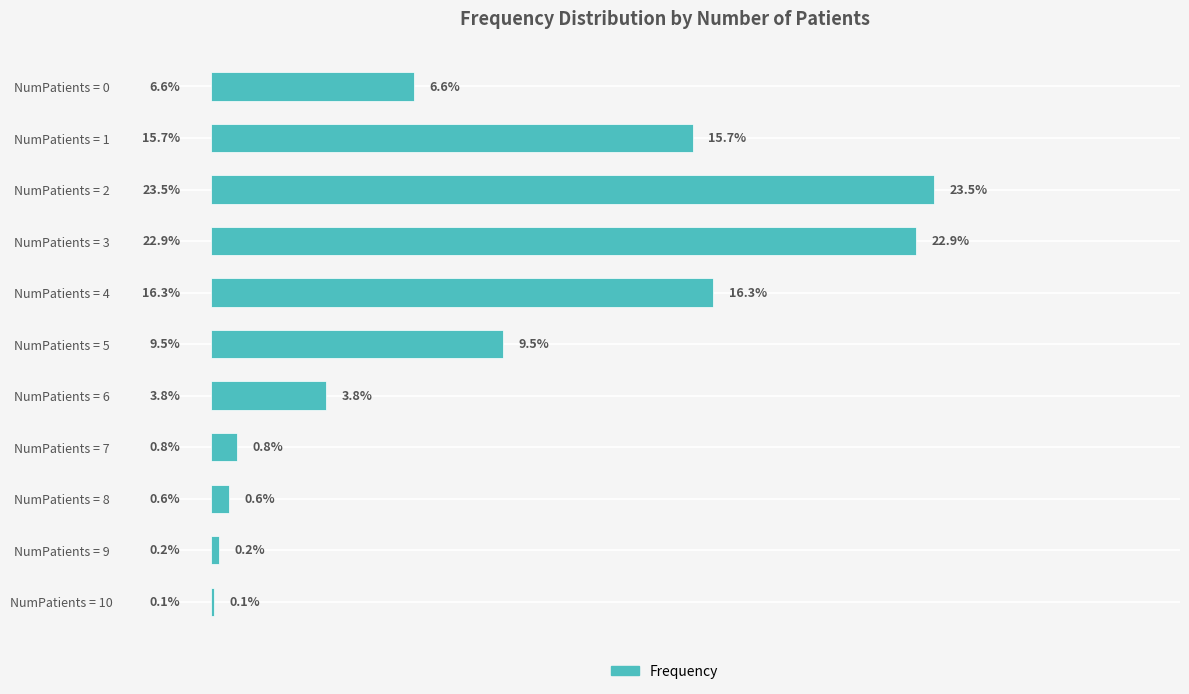

At which label is the value closest to 11?

NumPatients = 5